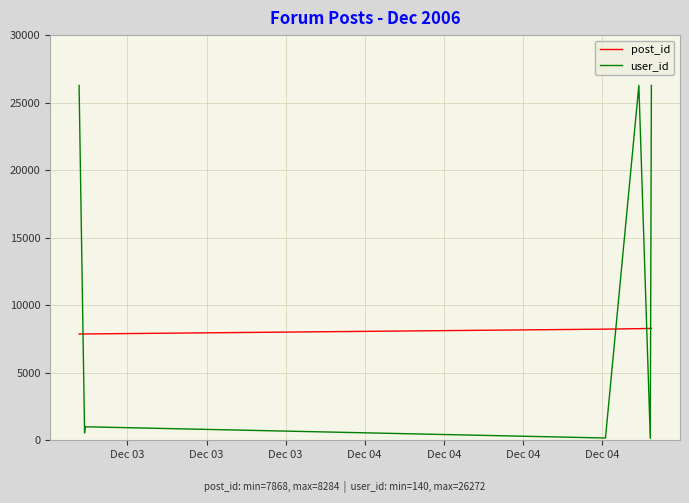

Which series has the largest total across all categories?

user_id